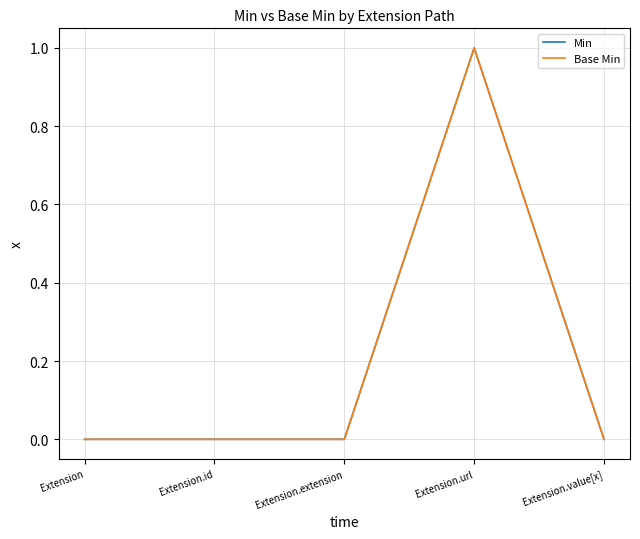

Does the chart have visible grid lines?

Yes